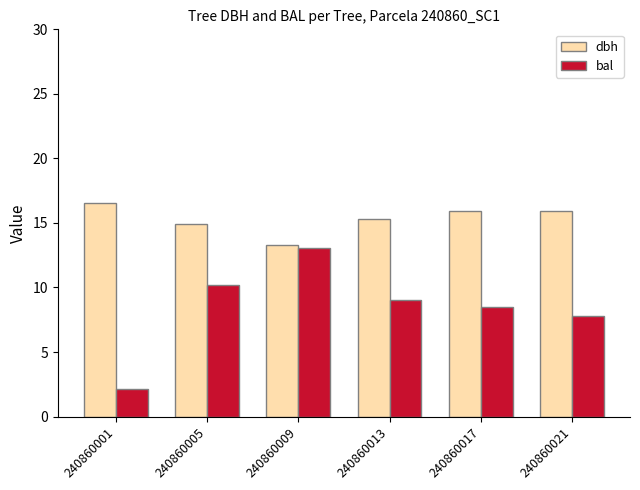

How many bars are there in total?

12